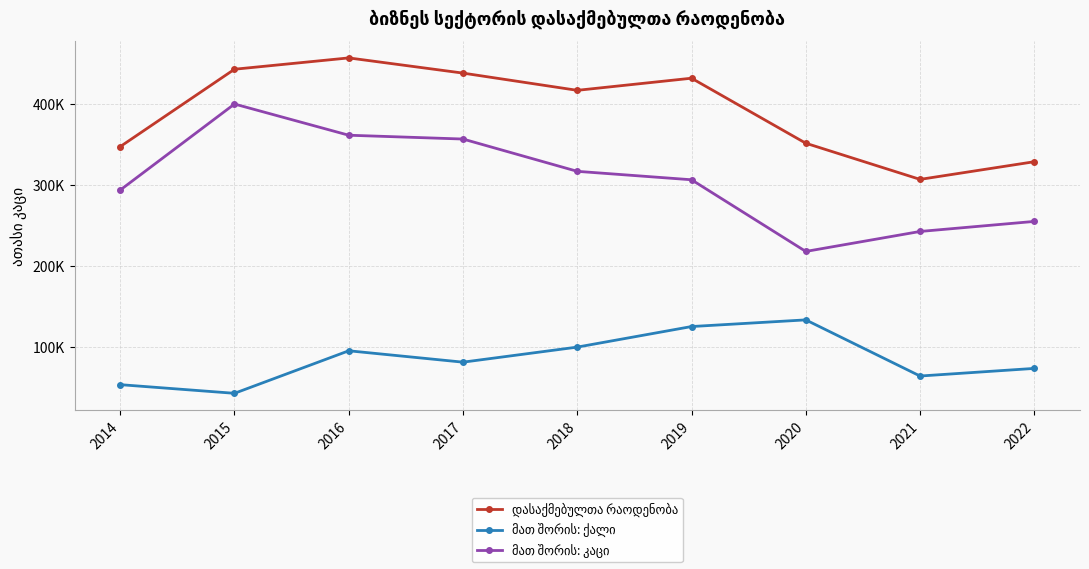

Which series has the widest spread of values?

მათ შორის: კაცი